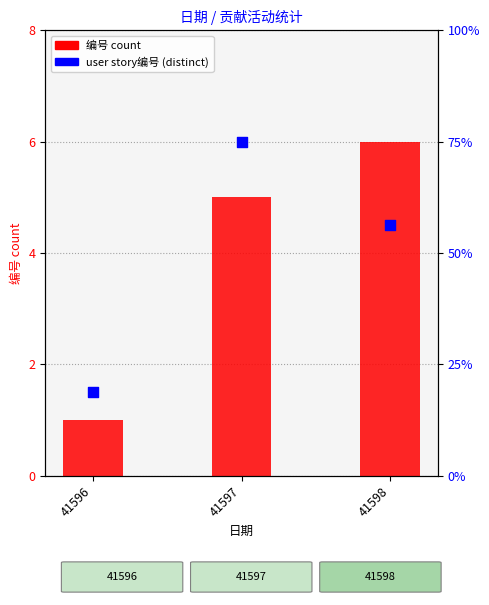

What is the total value across all series at 41596?

19.8